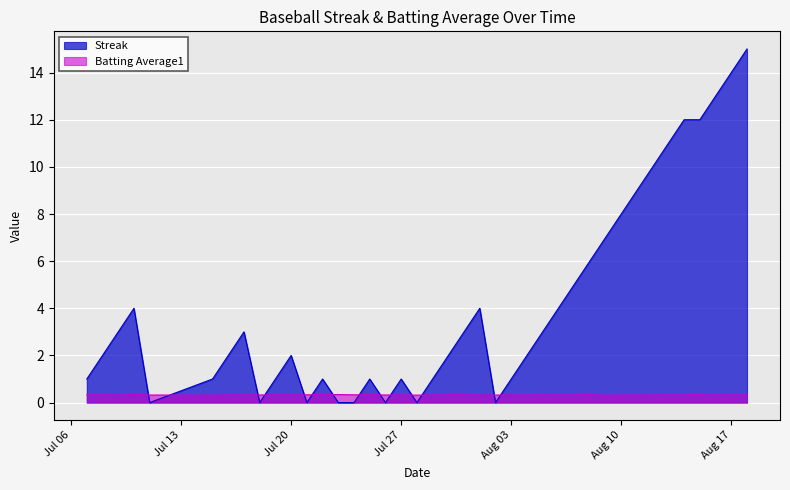

List the series in order of their peak value, lowest first.

Batting Average1, Streak